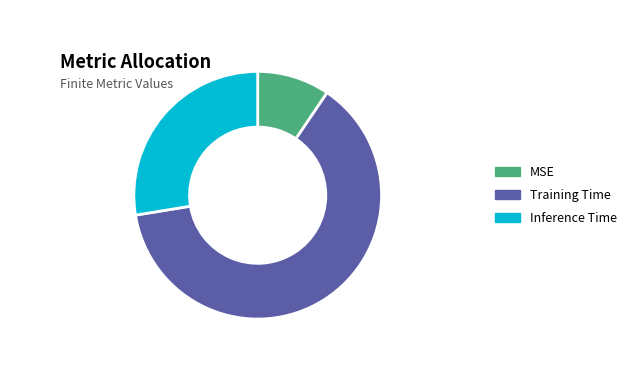

True or false: MSE accounts for 9% of the total.

True